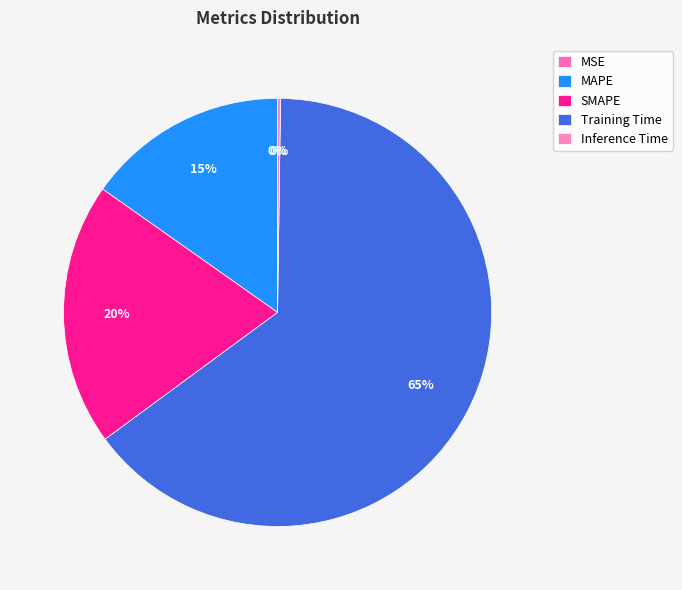

How many segments does this pie chart have?

5